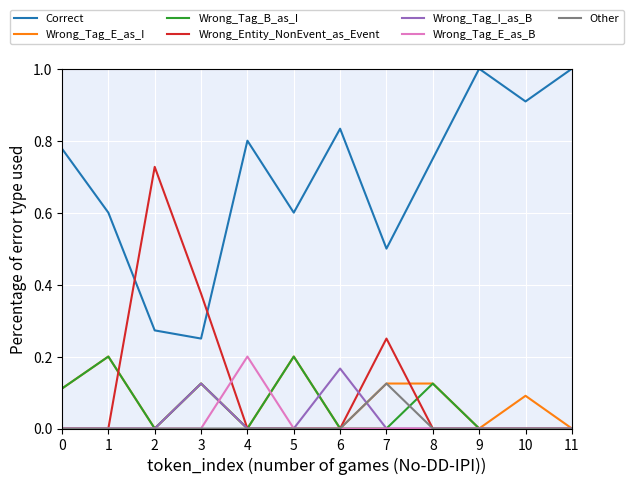

The value of Wrong_Tag_I_as_B at 7 is 0.1. True or false?

False